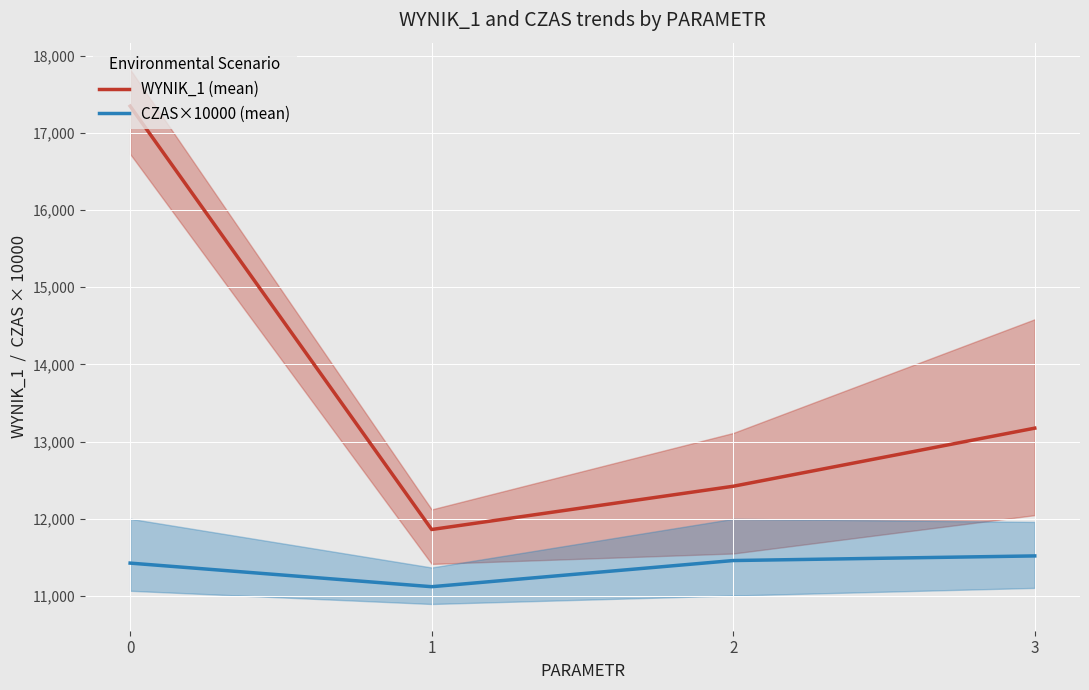

What are all the series names shown in the legend?

WYNIK_1 (mean), CZAS×10000 (mean)